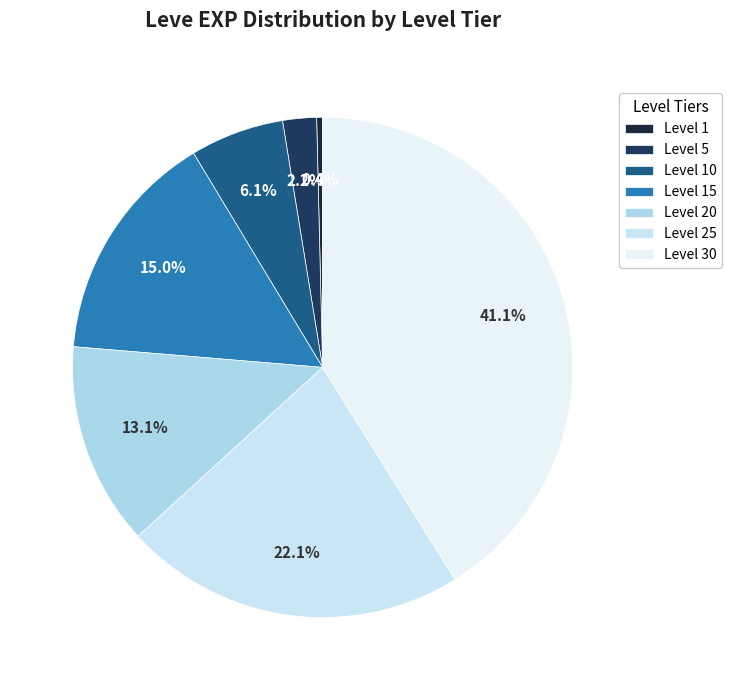

How many slices are in this pie chart?

7